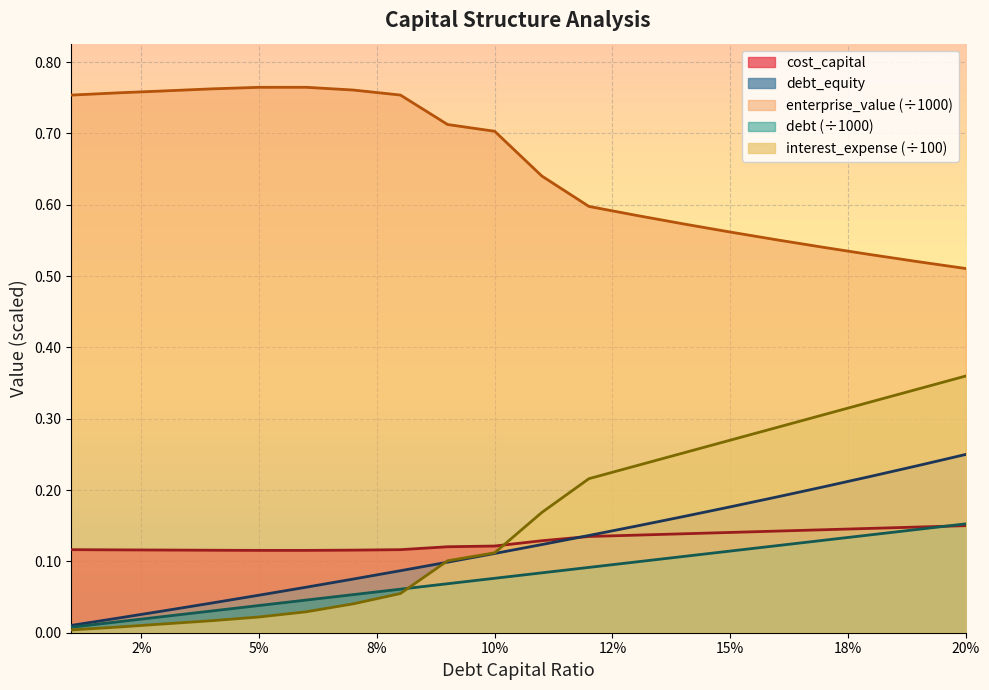

How many lines are shown in the chart?

5